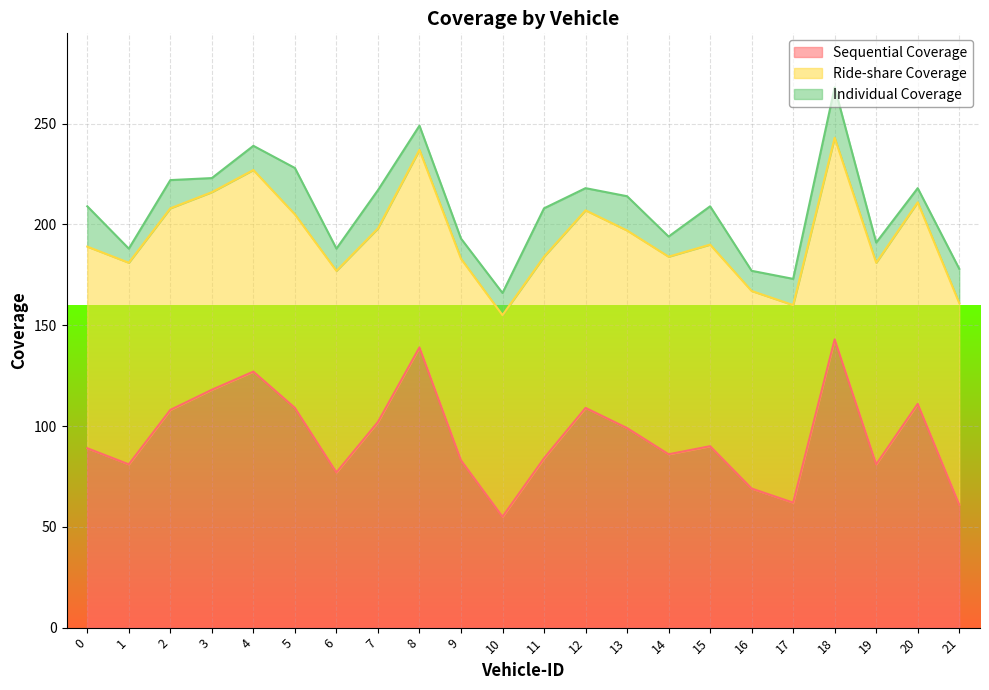

True or false: Sequential Coverage and Individual Coverage cross at least once.

False